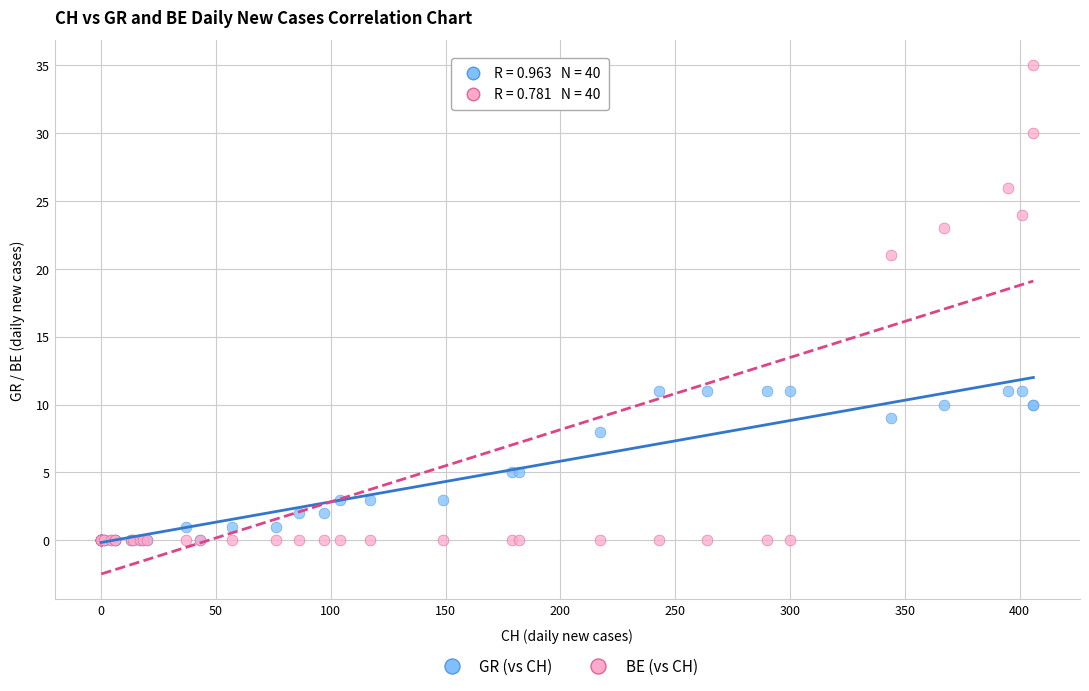

In the BE (vs CH) series, what Y value is closest to 17?

21